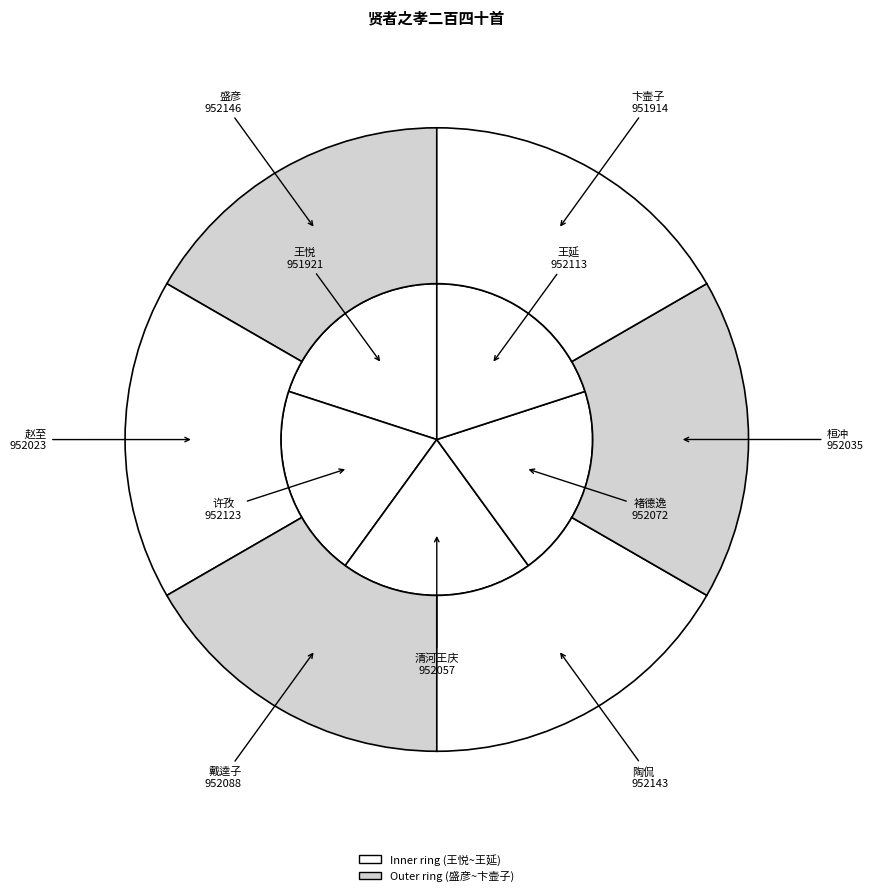

Does 许孜 represent more than half of the total?

No